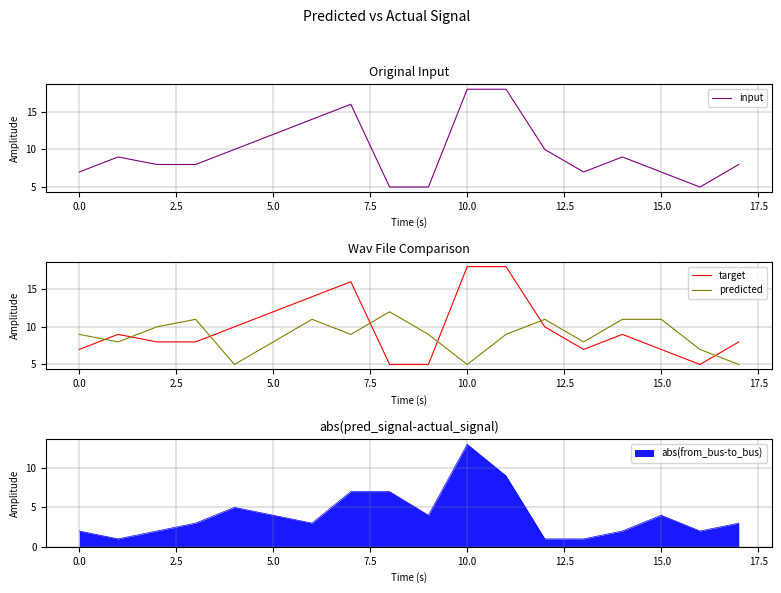

What is the highest value of the input series?

18